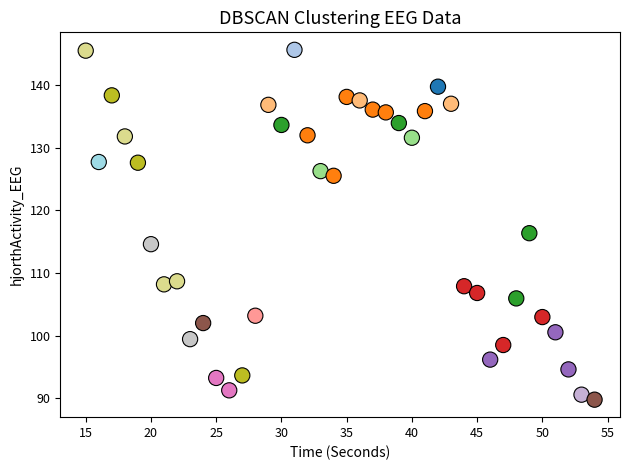

What is the range of Y values (max minus min)?

55.9